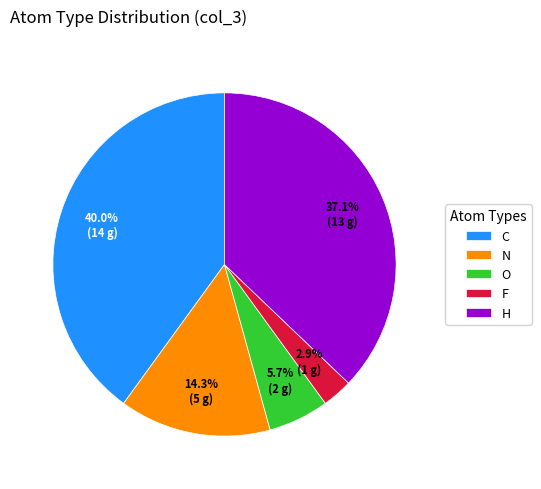

What is the total percentage of F and C?

42.9%